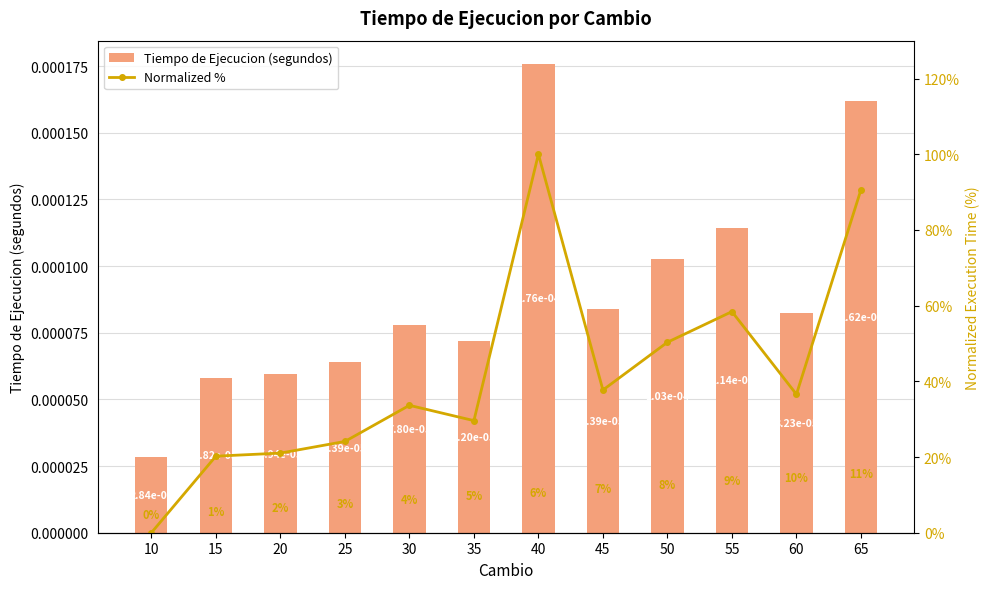

Is the value of Tiempo de Ejecucion (segundos) at 10 greater than the value of Normalized % at 50?

No